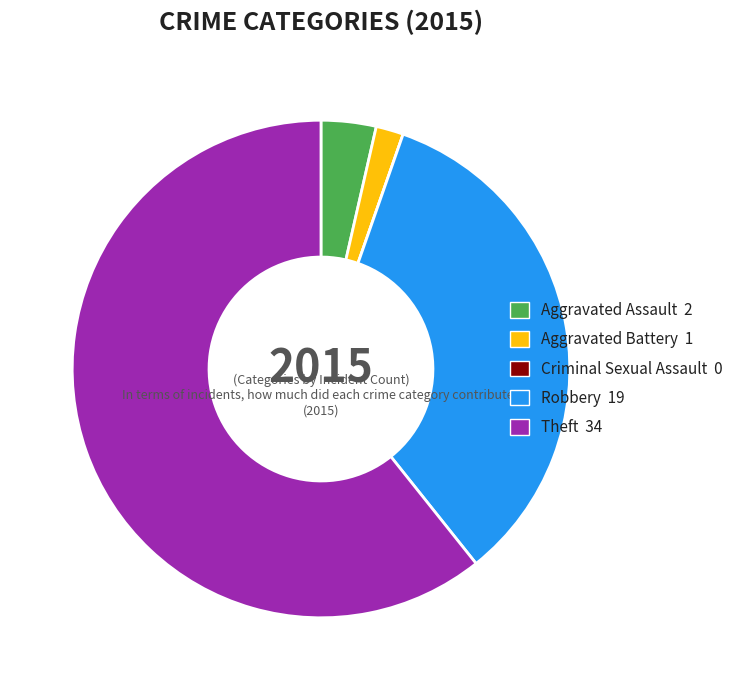

Do Aggravated Battery 1 and Theft 34 together represent more than half of the pie?

Yes